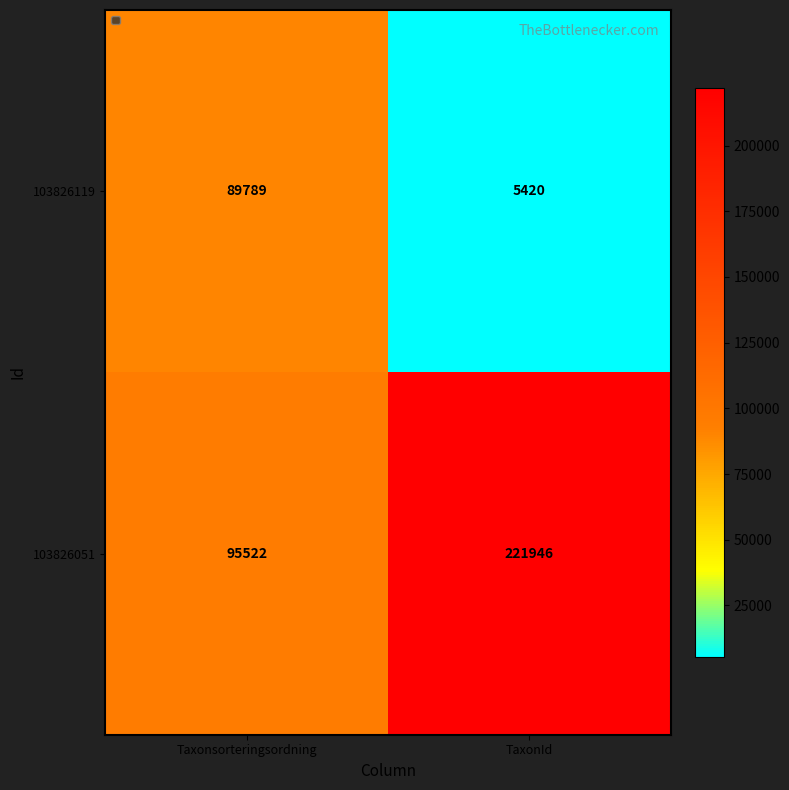

Reading left to right, list all the values displayed in this chart.

103826119: 89789	5420
103826051: 95522	221946